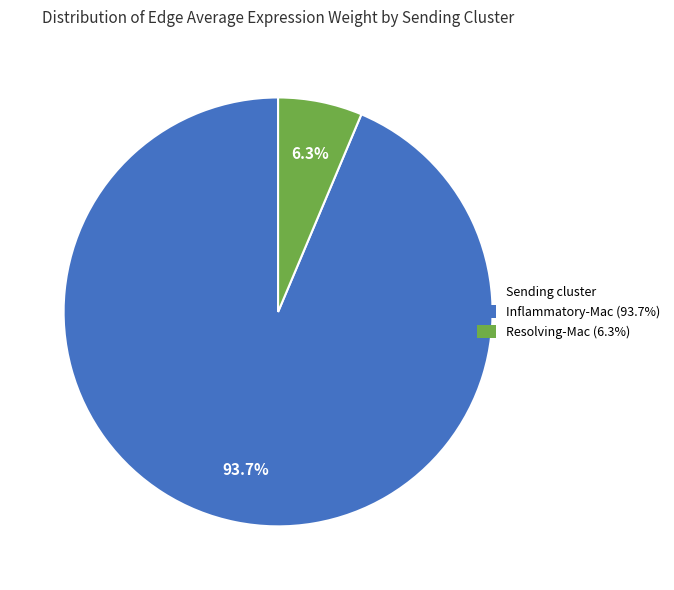

Is there a majority slice in this chart?

Yes